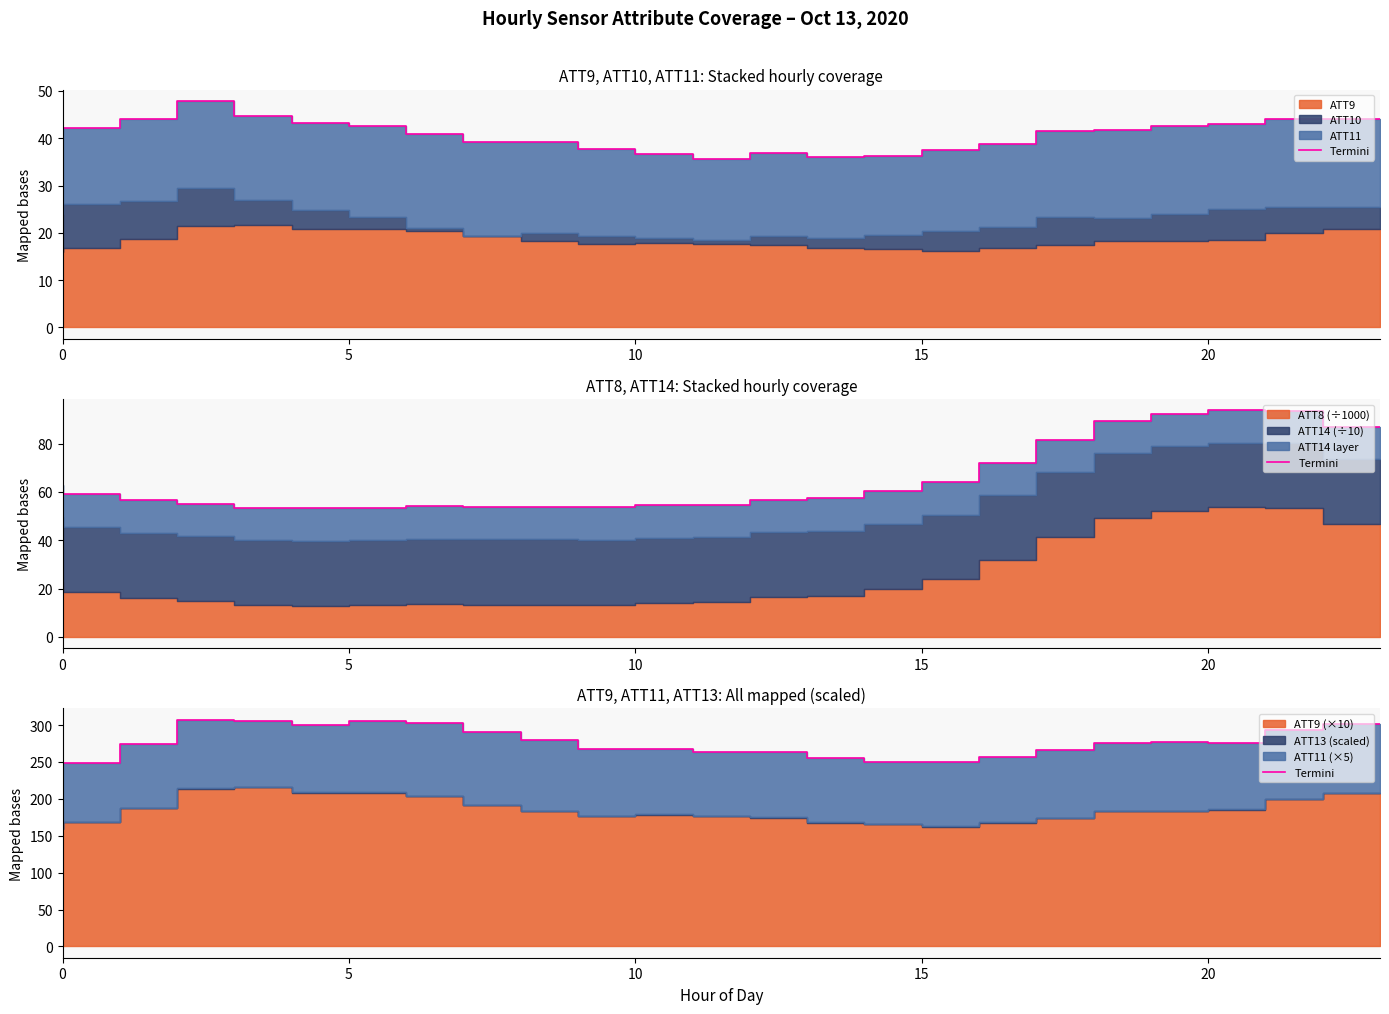

True or false: the data shows 276.2 at 19.

True